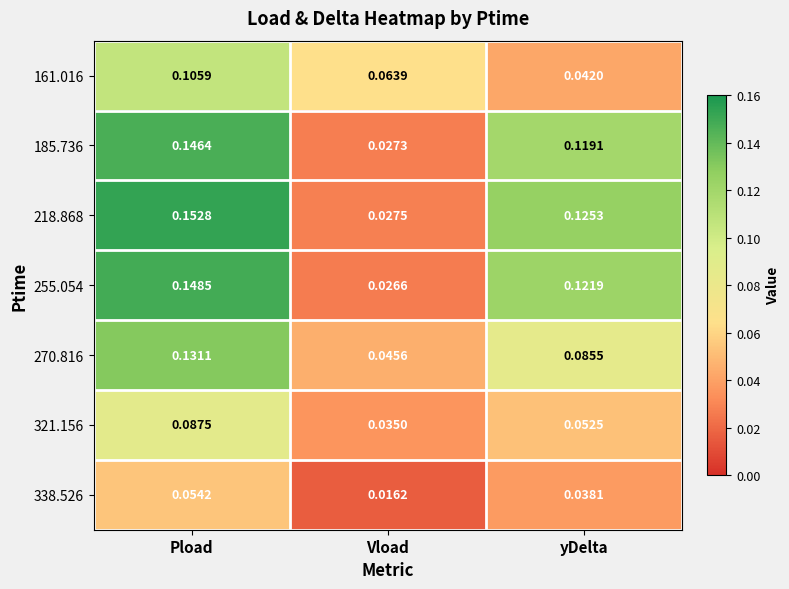

Rank the categories by 270.816 value from lowest to highest.

Vload, yDelta, Pload